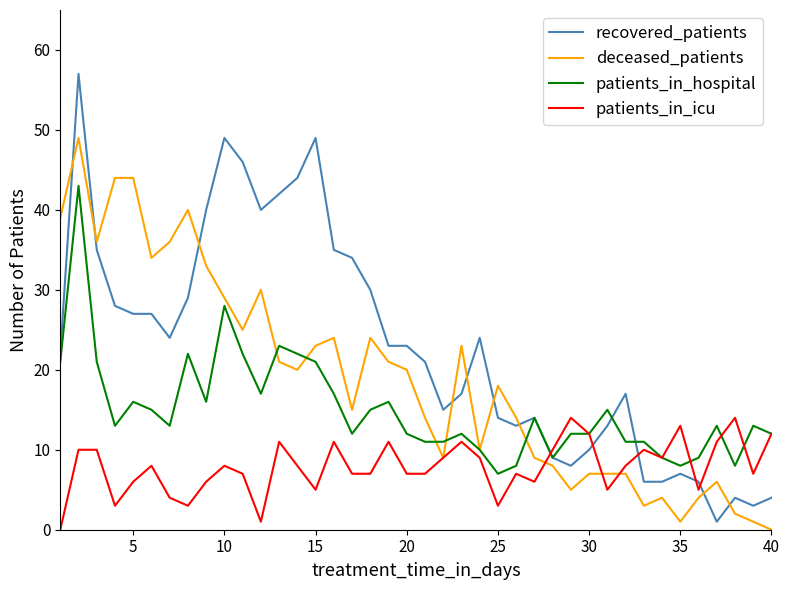

Which series has the largest total across all categories?

recovered_patients